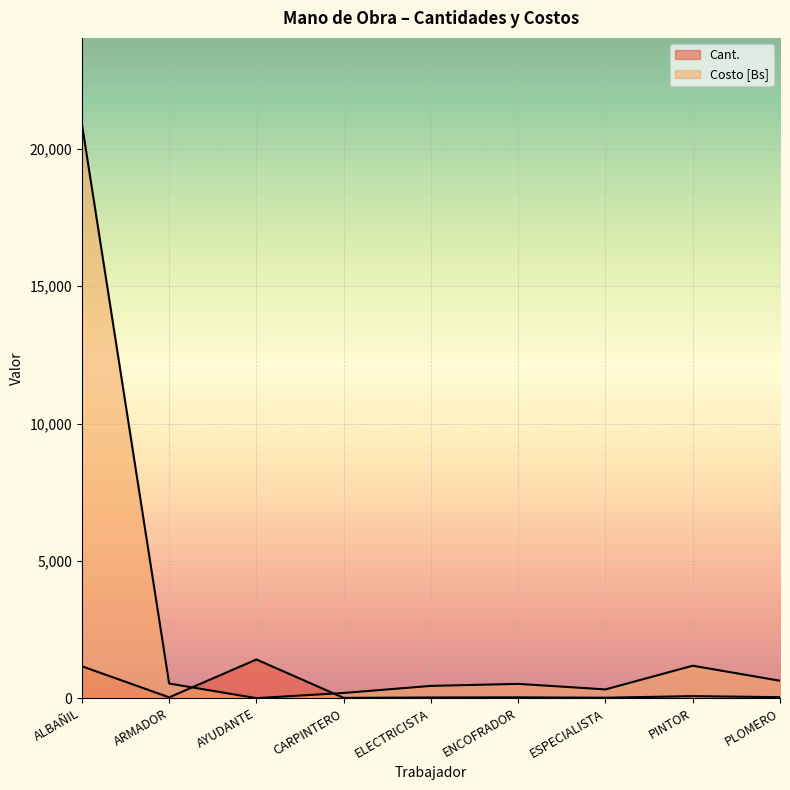

How many times do Costo [Bs] and Cant. cross each other?

2